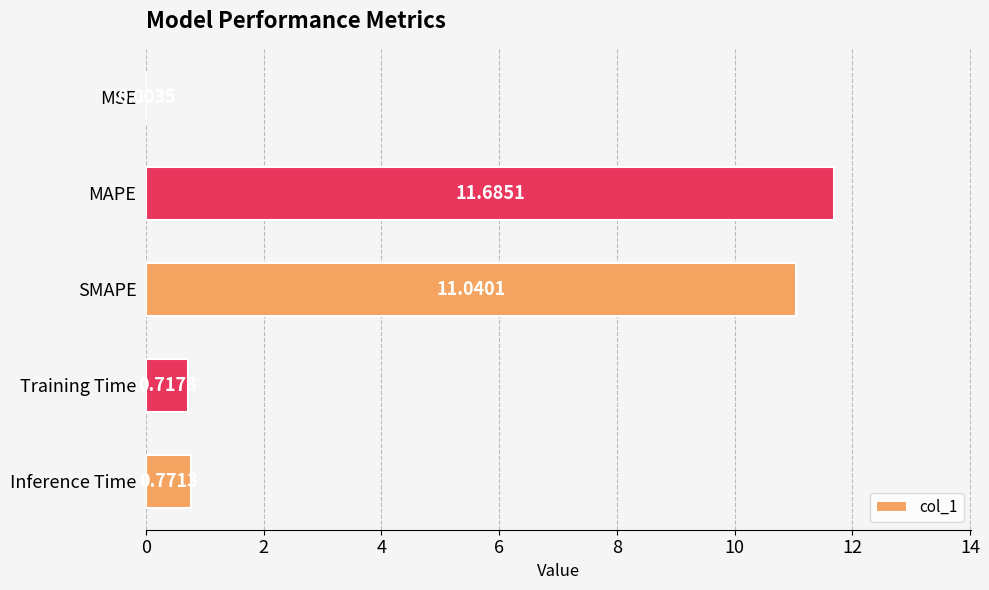

What is the sum of the values at SMAPE and MSE?

11.0